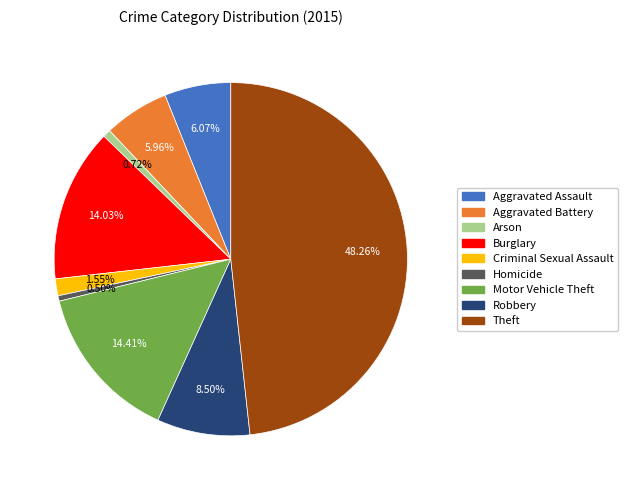

How many slices are in this pie chart?

9